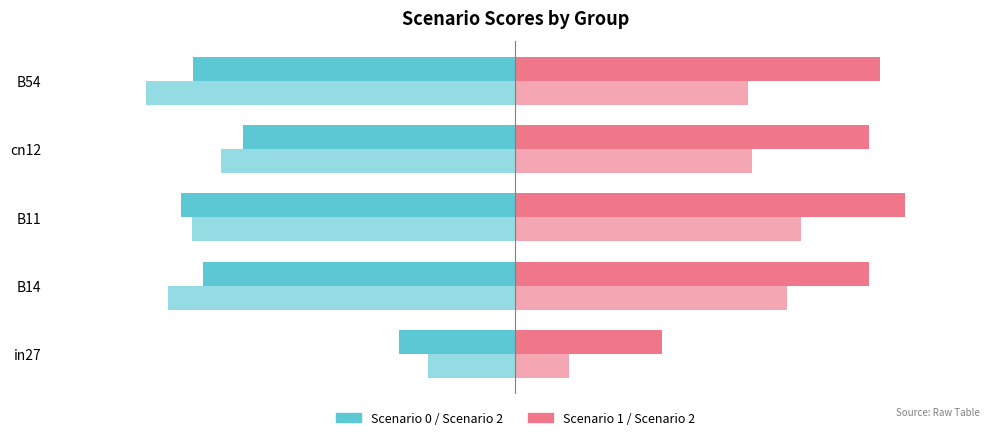

The value of job462_scenario2_911 at B11 is -1.1. True or false?

False